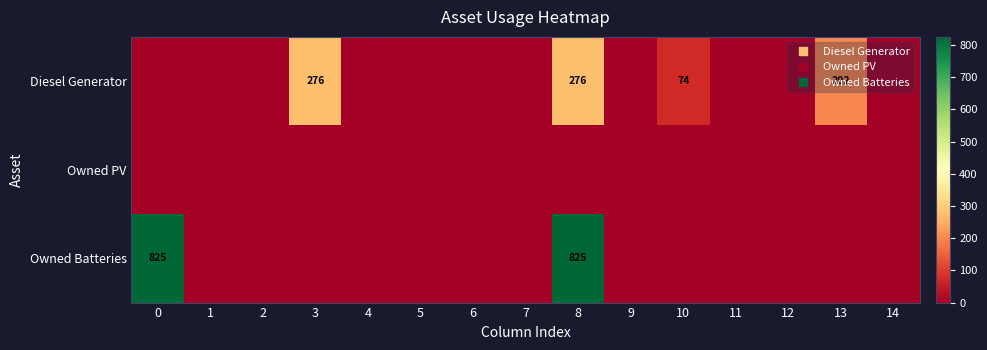

At how many categories does at least one series exceed 227?

3